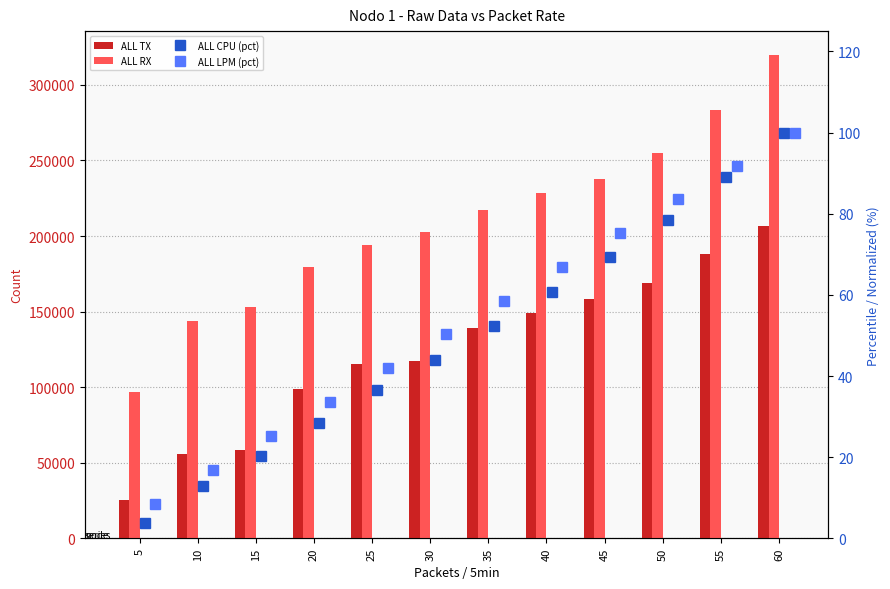

At which category does the chart reach its peak across all series?

60